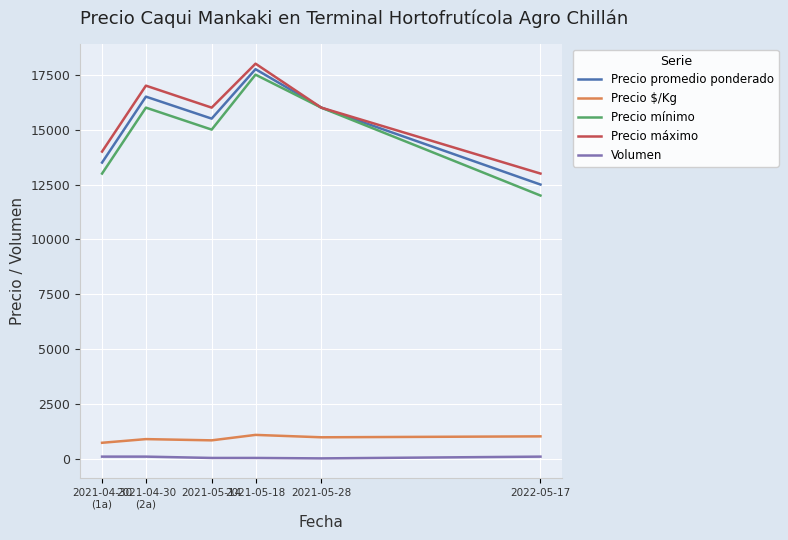

Rank the series by their maximum value, from lowest to highest.

Volumen, Precio $/Kg, Precio mínimo, Precio promedio ponderado, Precio máximo